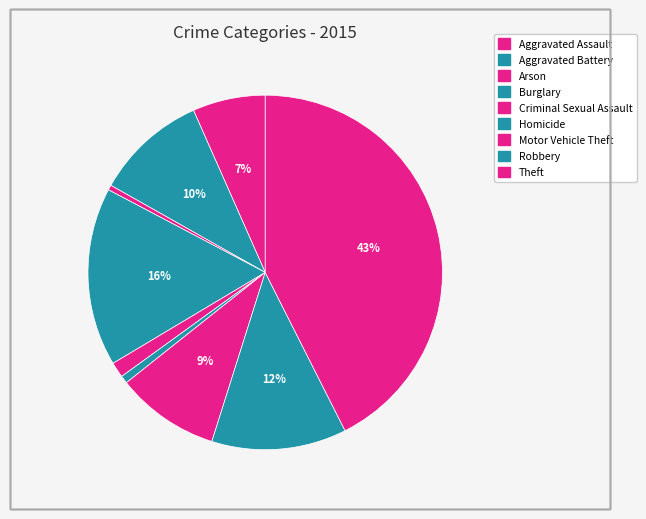

Count the number of slices in the pie.

9